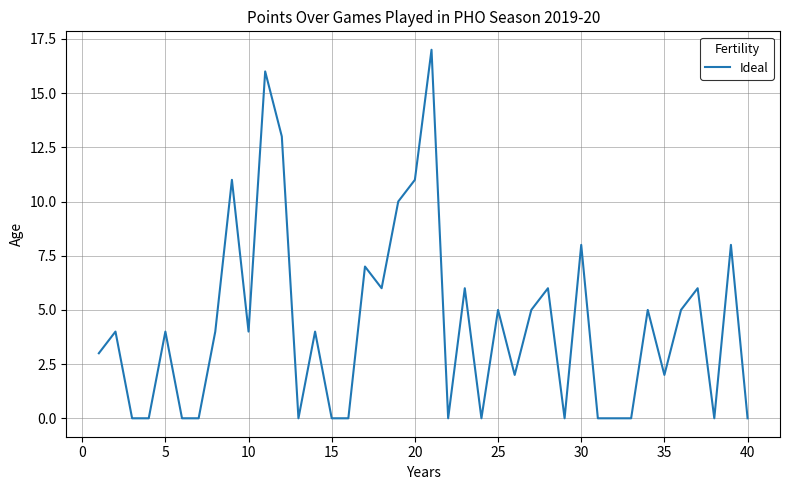

What is the maximum value shown in the chart?

17